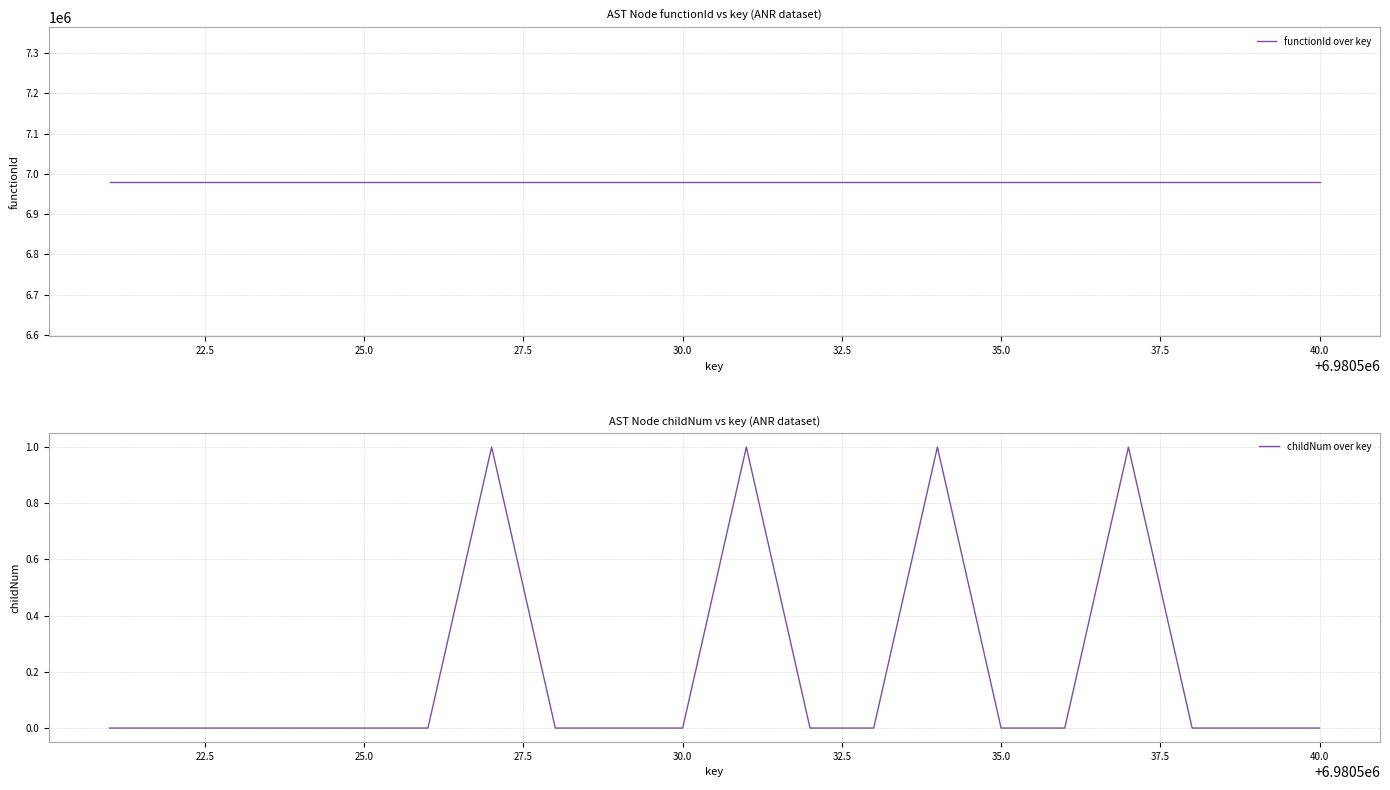

True or false: childNum over key and functionId over key intersect in this chart.

False